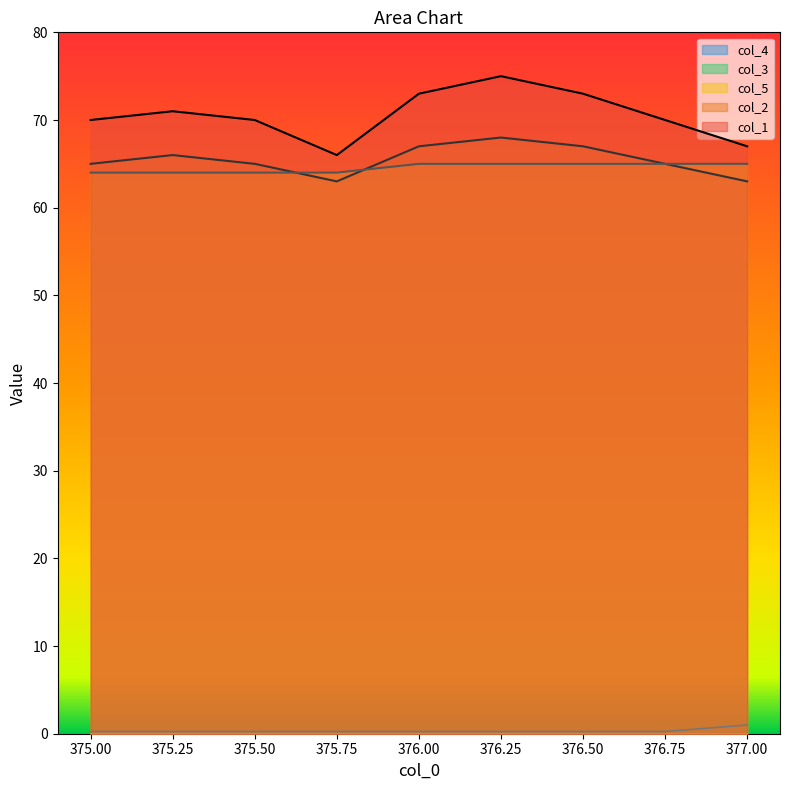

Which series has the largest range (max minus min)?

col_1